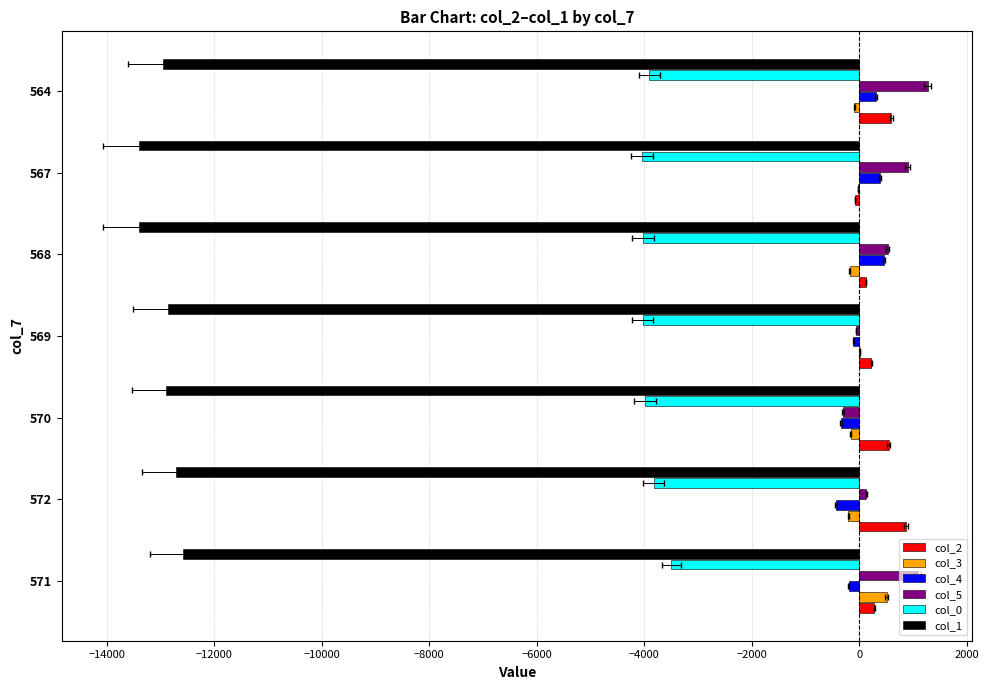

Rank the series by their maximum value, from highest to lowest.

col_5, col_2, col_3, col_4, col_0, col_1